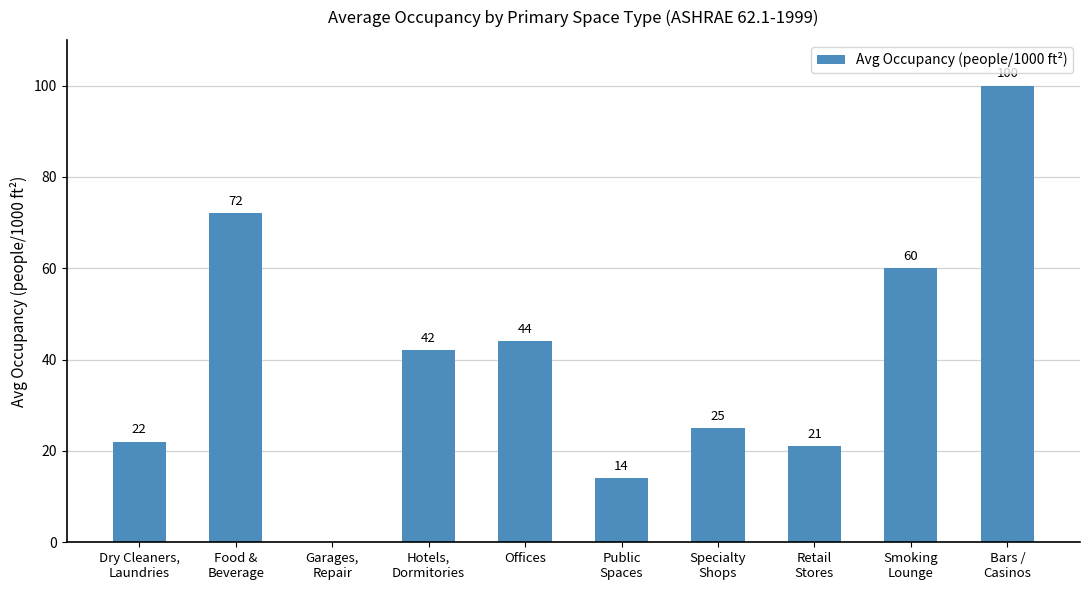

Reading right to left, transcribe all the data shown in this chart.

Bars /
Casinos=100	Smoking
Lounge=60	Retail
Stores=21	Specialty
Shops=25	Public
Spaces=14	Offices=44	Hotels,
Dormitories=42	Garages,
Repair=0	Food &
Beverage=72	Dry Cleaners,
Laundries=22